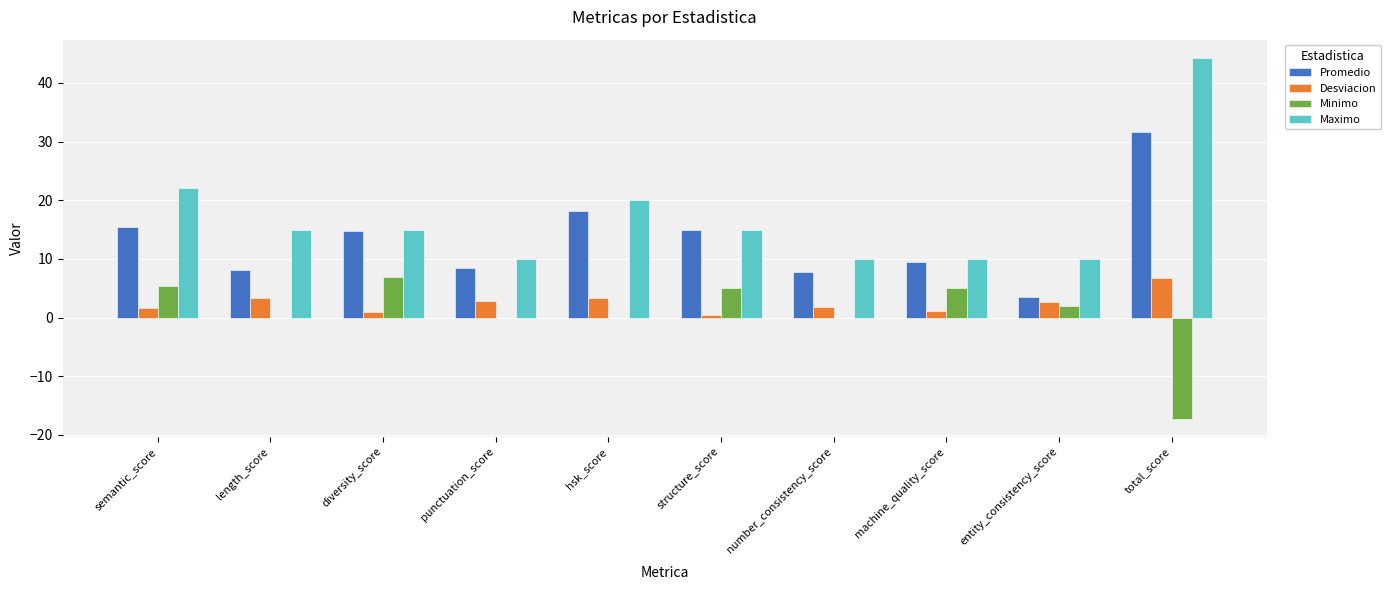

The Maximo series shows 10.0 at entity_consistency_score. True or false?

True